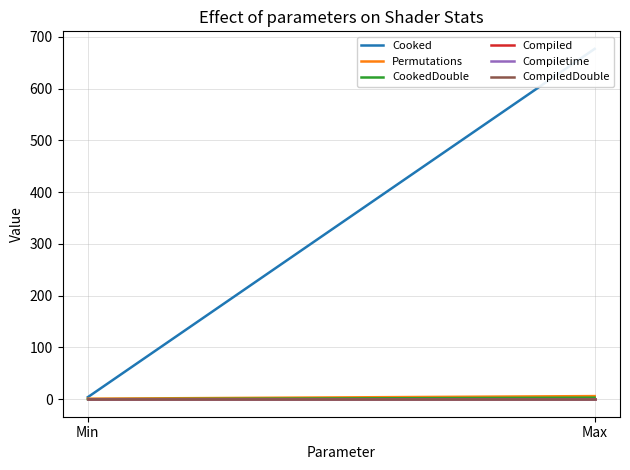

Reading left to right, extract all data points from this chart.

Cooked: 4	677
Permutations: 1	6
CookedDouble: 0	3
Compiled: 0	0
Compiletime: 0	0
CompiledDouble: 0	0